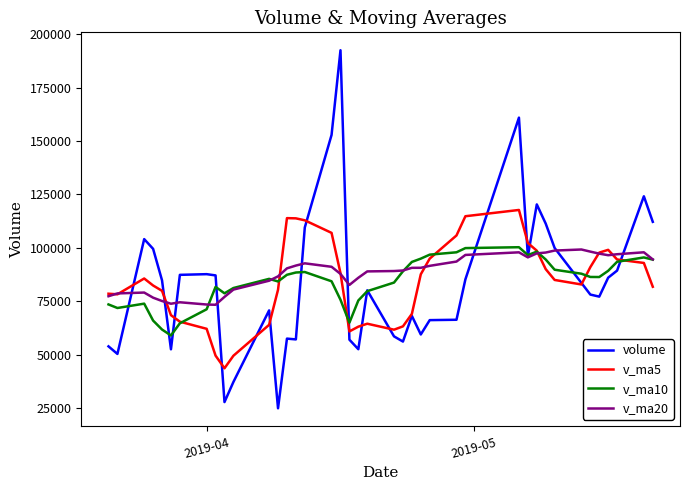

What is the maximum value for v_ma20?

99239.5